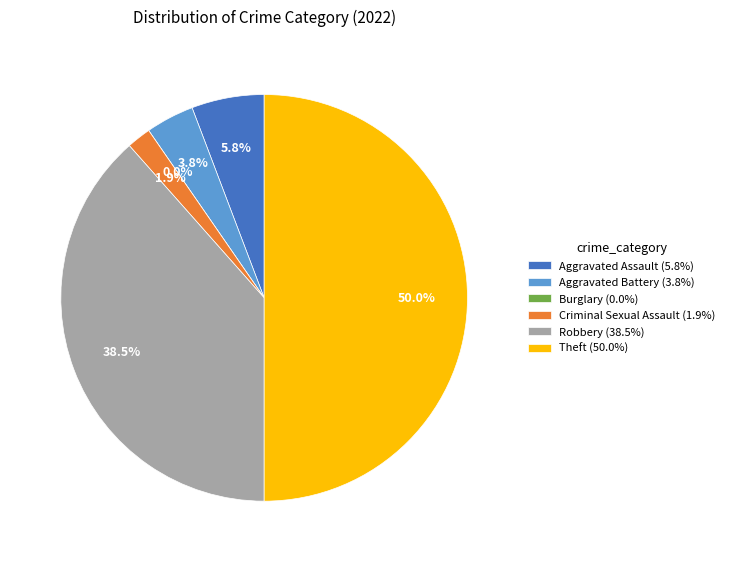

Between Aggravated Battery and Theft, which is larger?

Theft